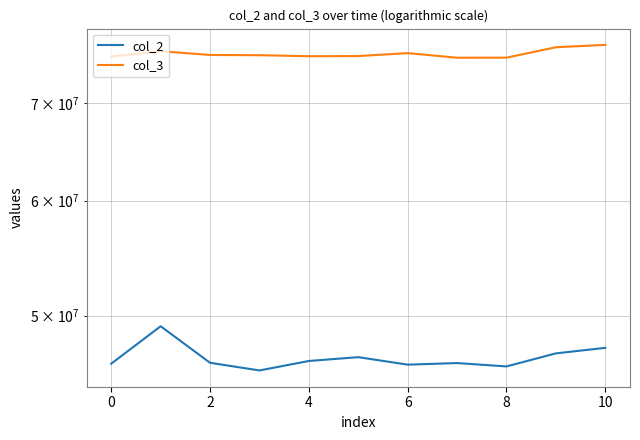

The value of col_2 at 9 is 31058998. True or false?

False